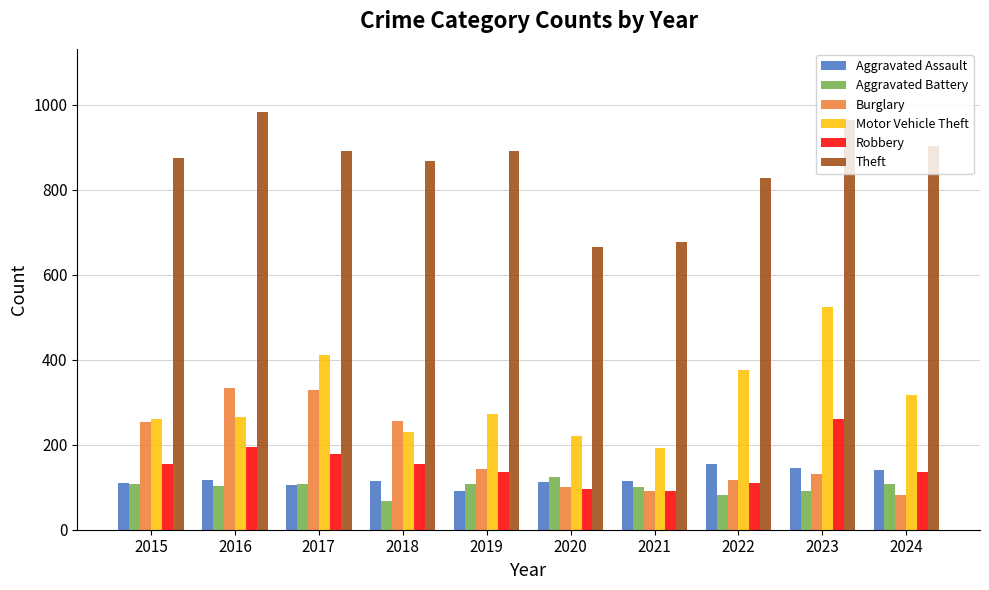

Count the number of data series in this chart.

6